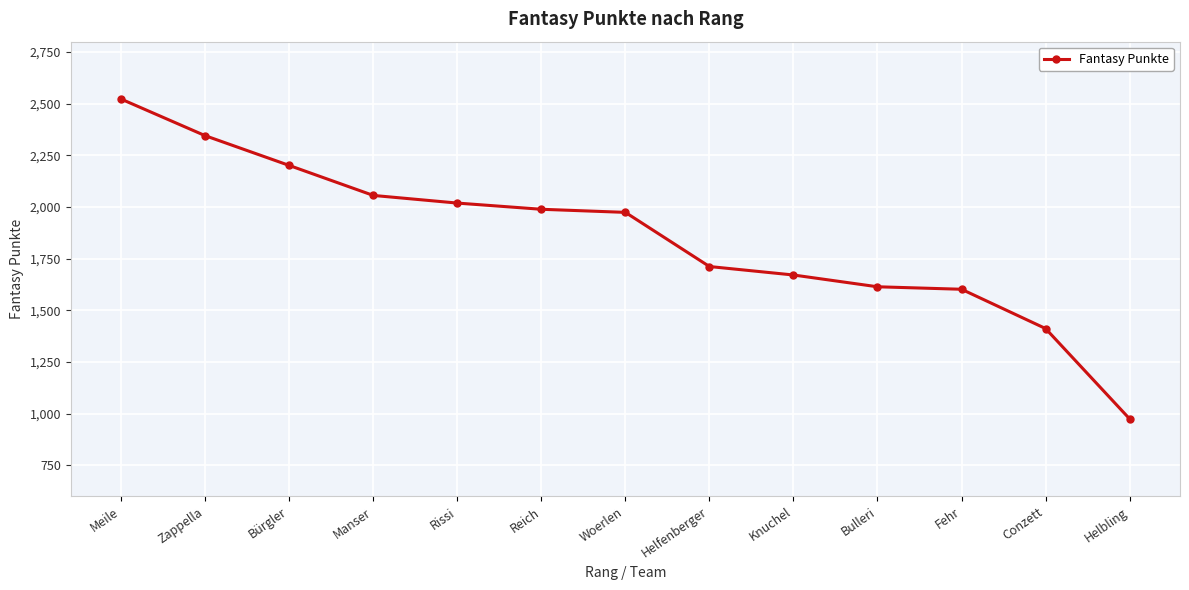

What position from the left is Manser?

4